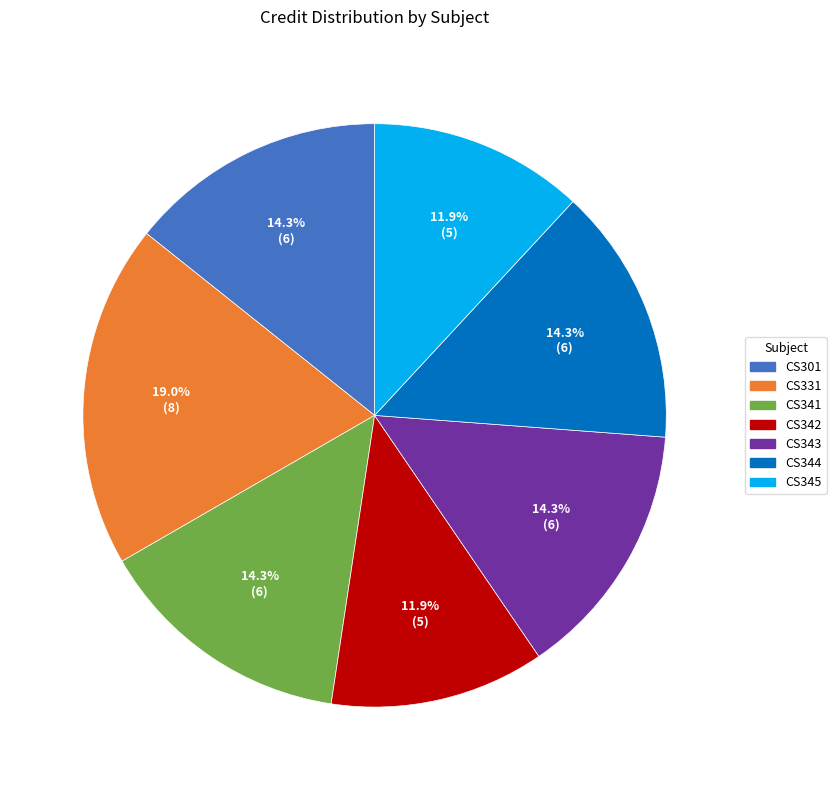

To the nearest percent, what is the difference between the largest and smallest slice percentages?

7%